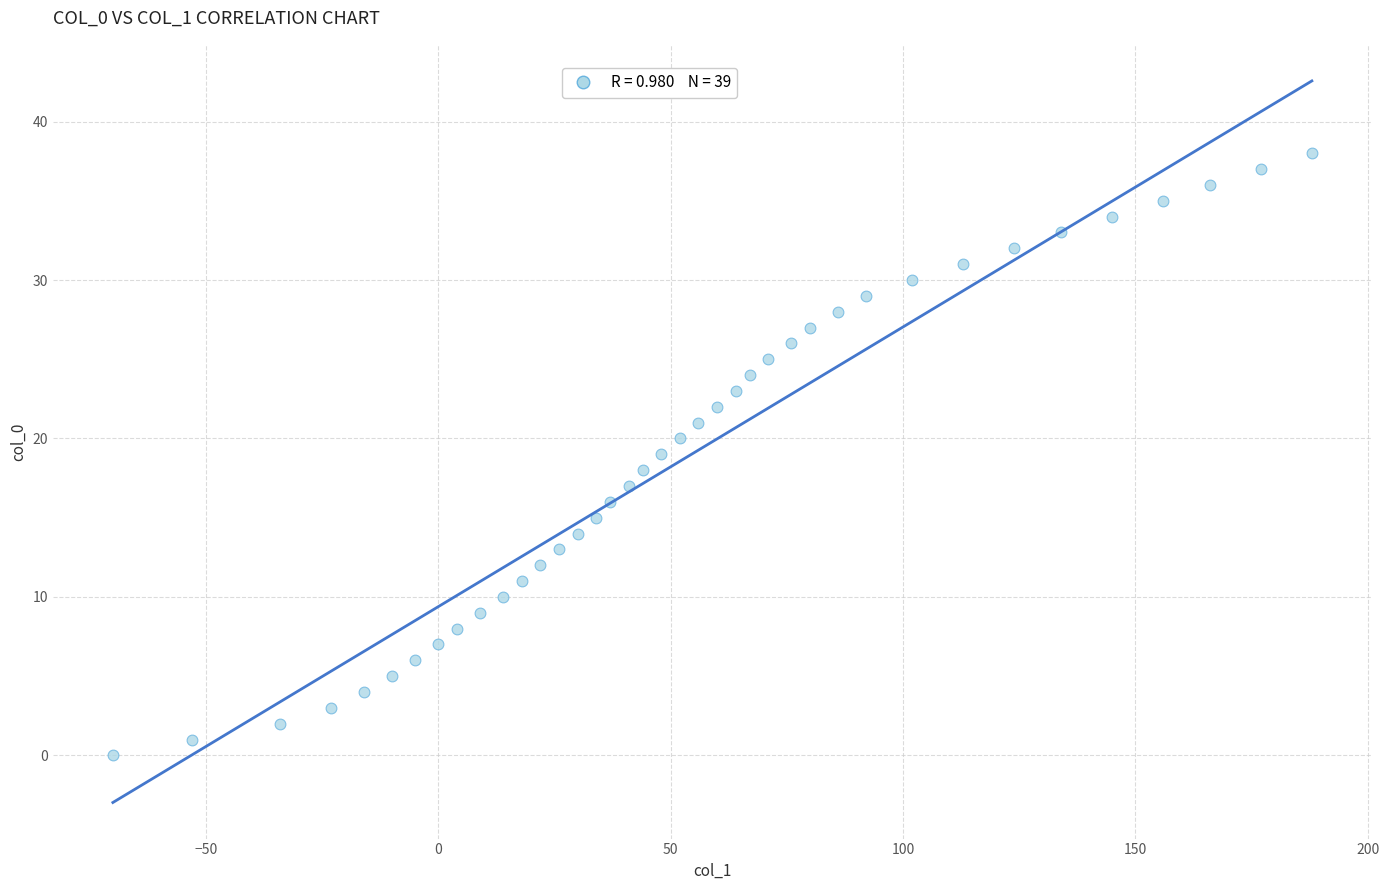

What is the range of Y values (max minus min)?

38